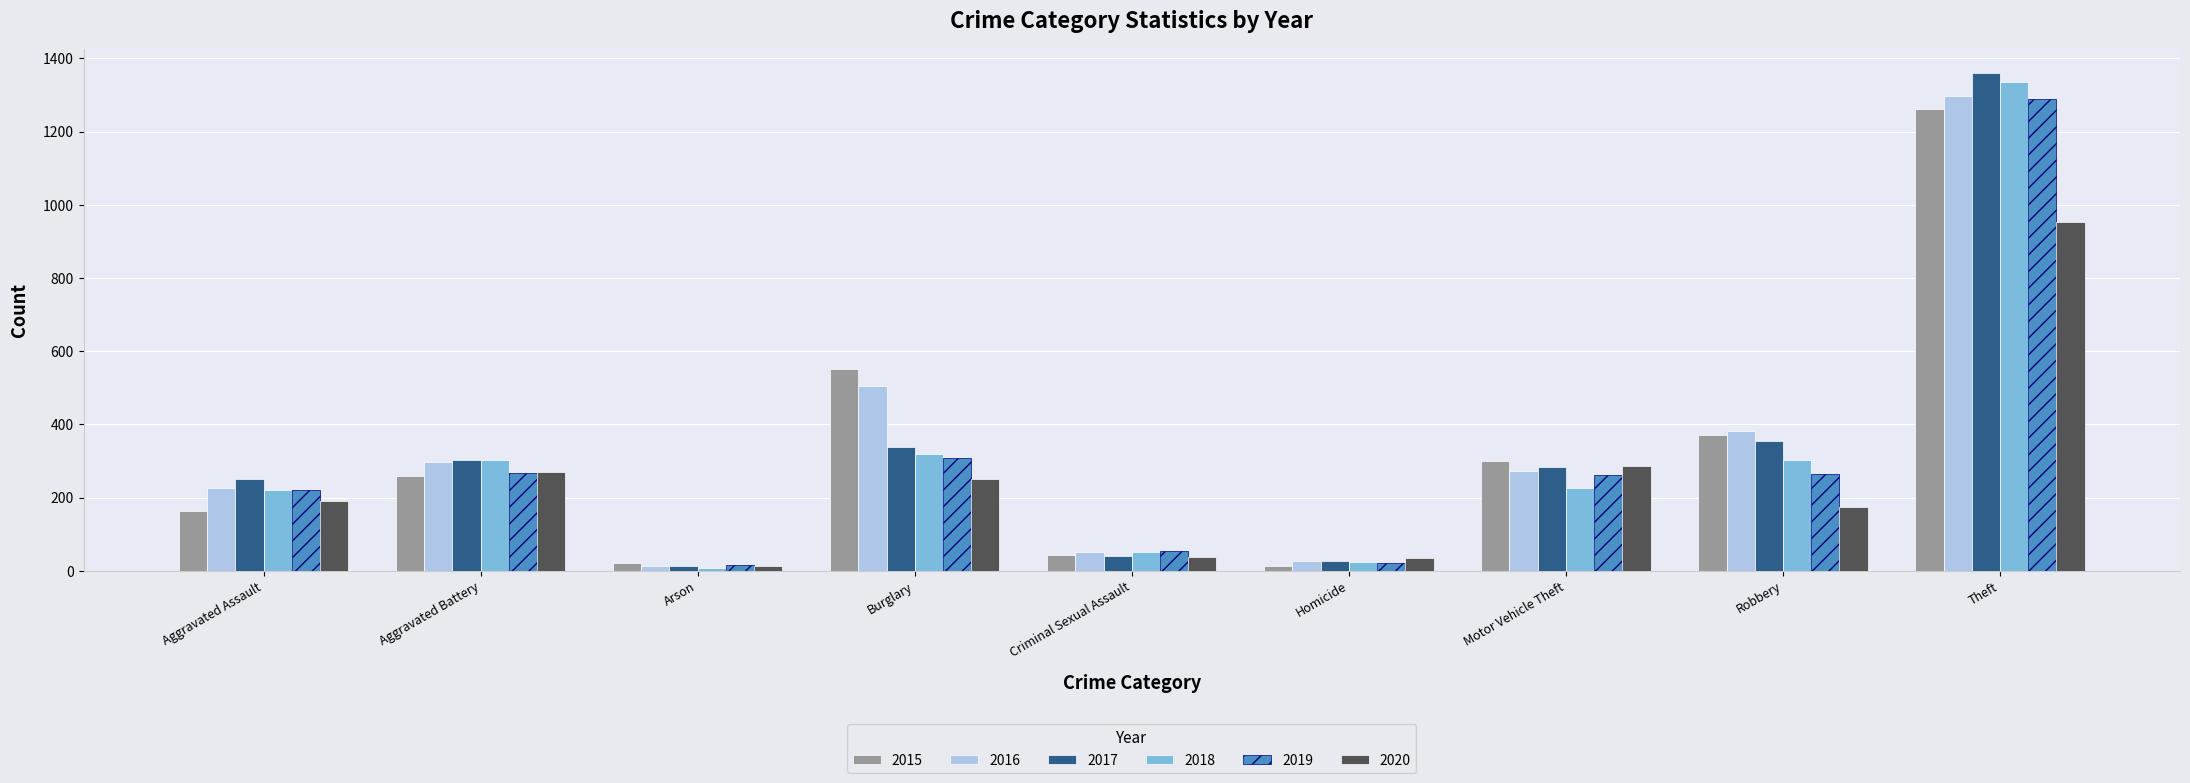

Rank the categories by 2017 value from lowest to highest.

Arson, Homicide, Criminal Sexual Assault, Aggravated Assault, Motor Vehicle Theft, Aggravated Battery, Burglary, Robbery, Theft